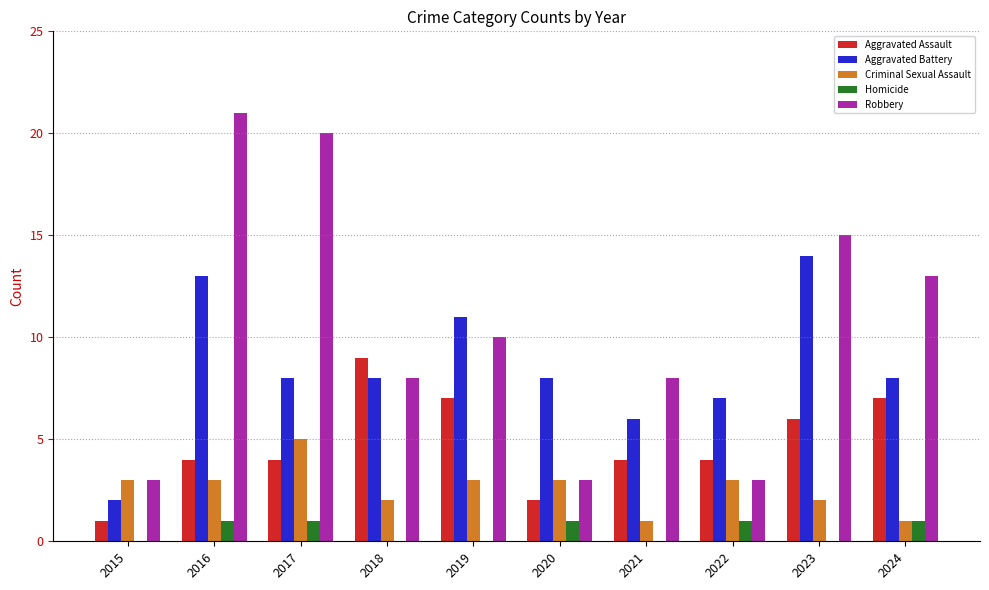

Count the Aggravated Assault values in the range 4 to 7.

7